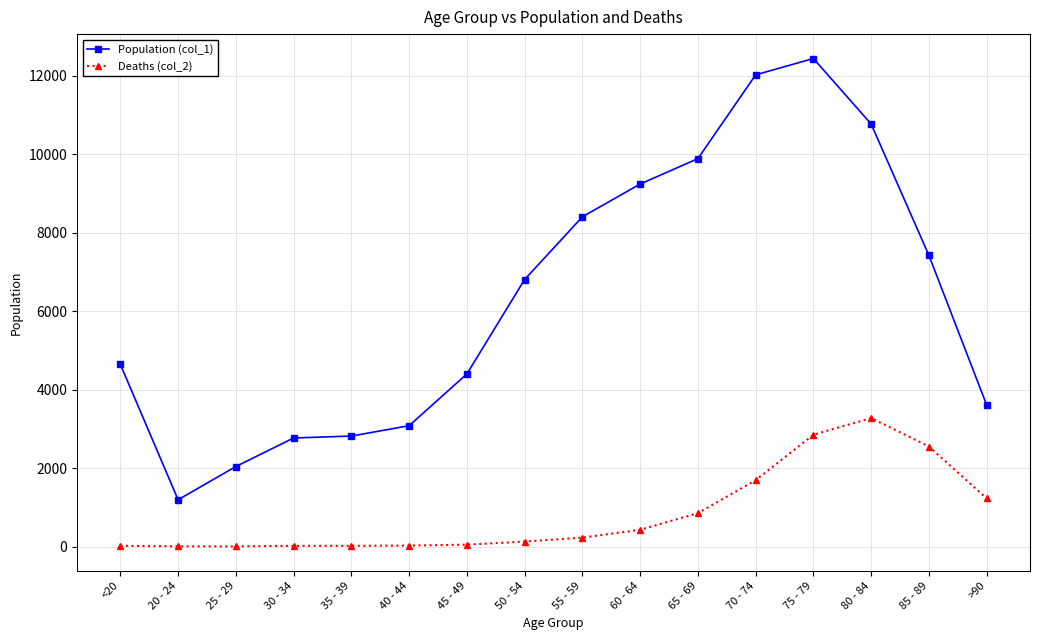

Is it true that Population (col_1) equals 6803 at 50 - 54?

True